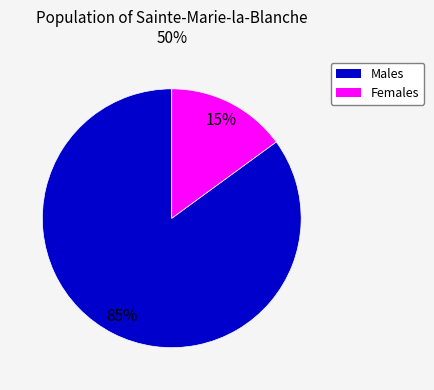

Does any single category account for the majority?

Yes